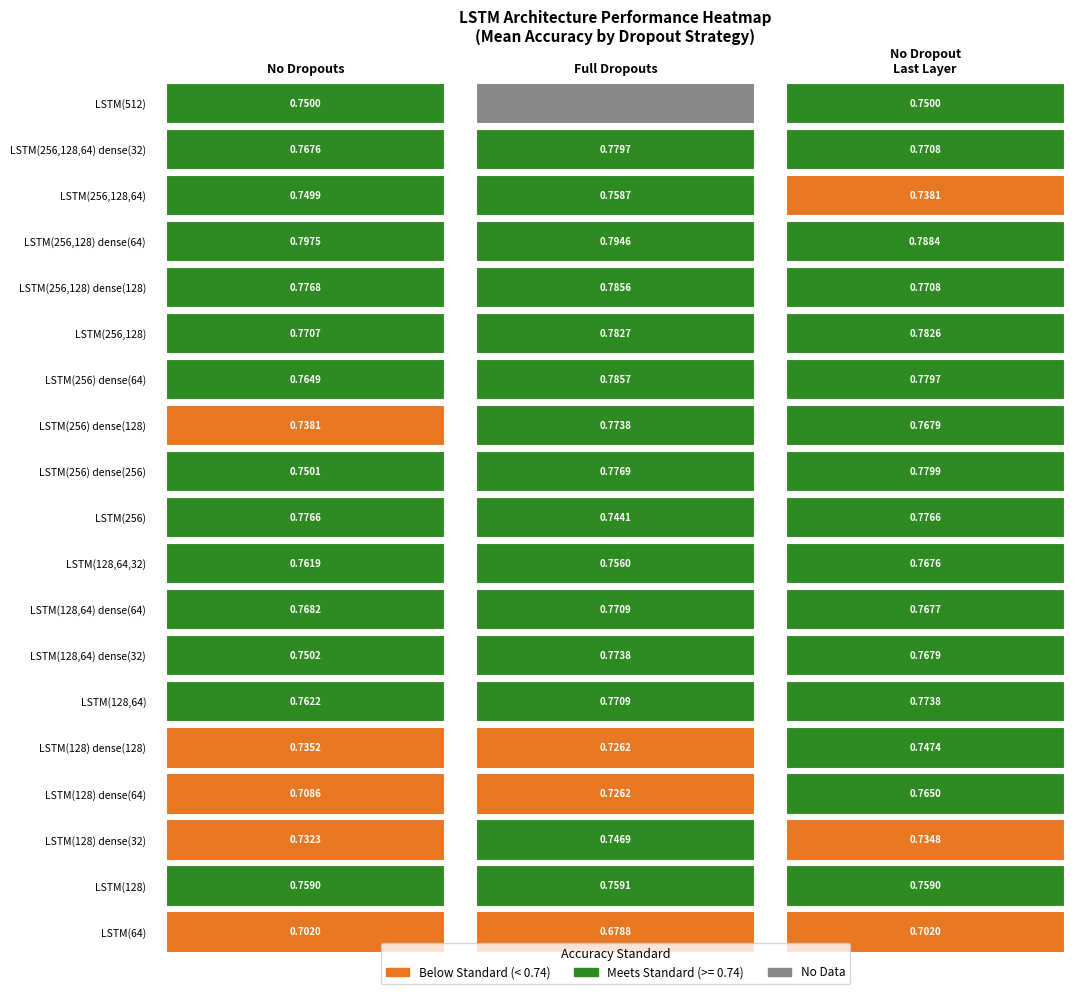

Is the value of no_dropout_last_mean at 5 greater than the value of no_dropout_mean at 11?

Yes